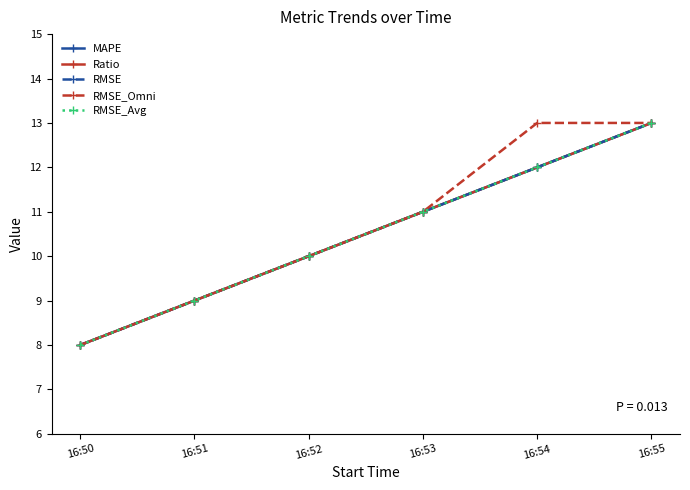

What is the value of the Ratio point at the 6th from the left?

13